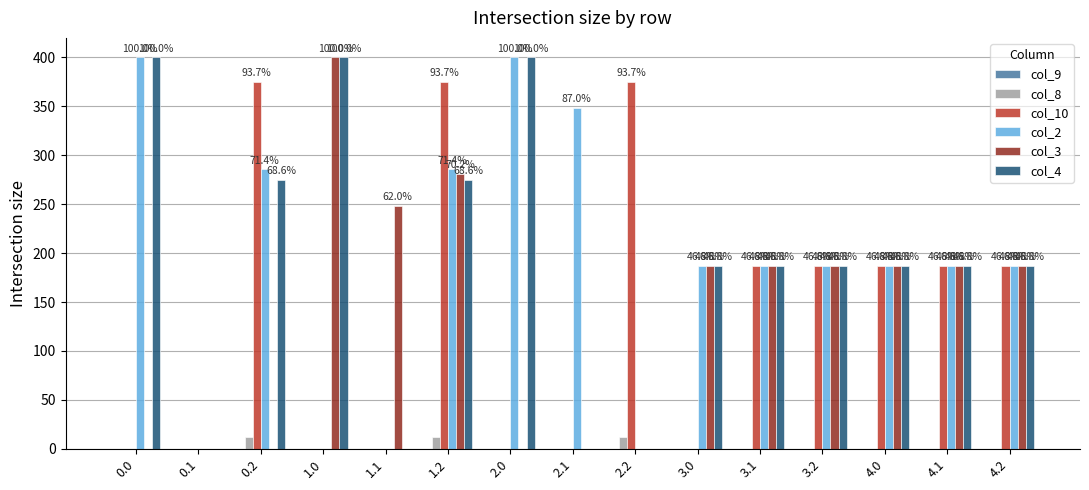

How many groups of bars are there?

15